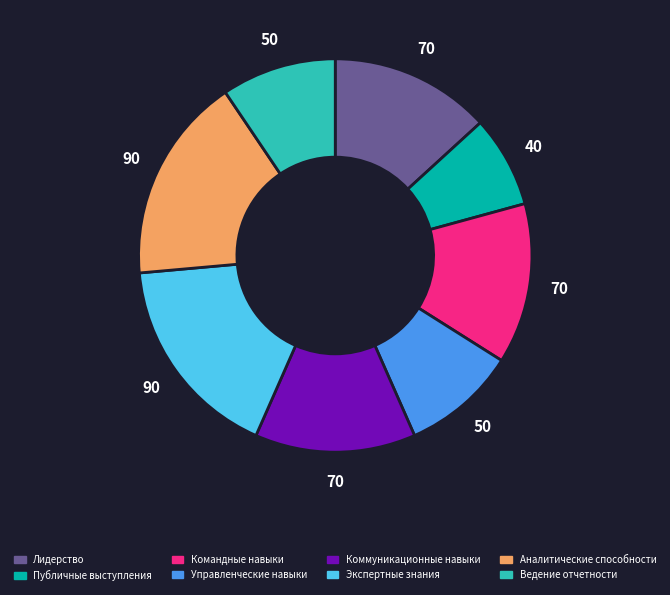

What is the ratio of the value at Лидерство to the value at Ведение отчетности?

1.4